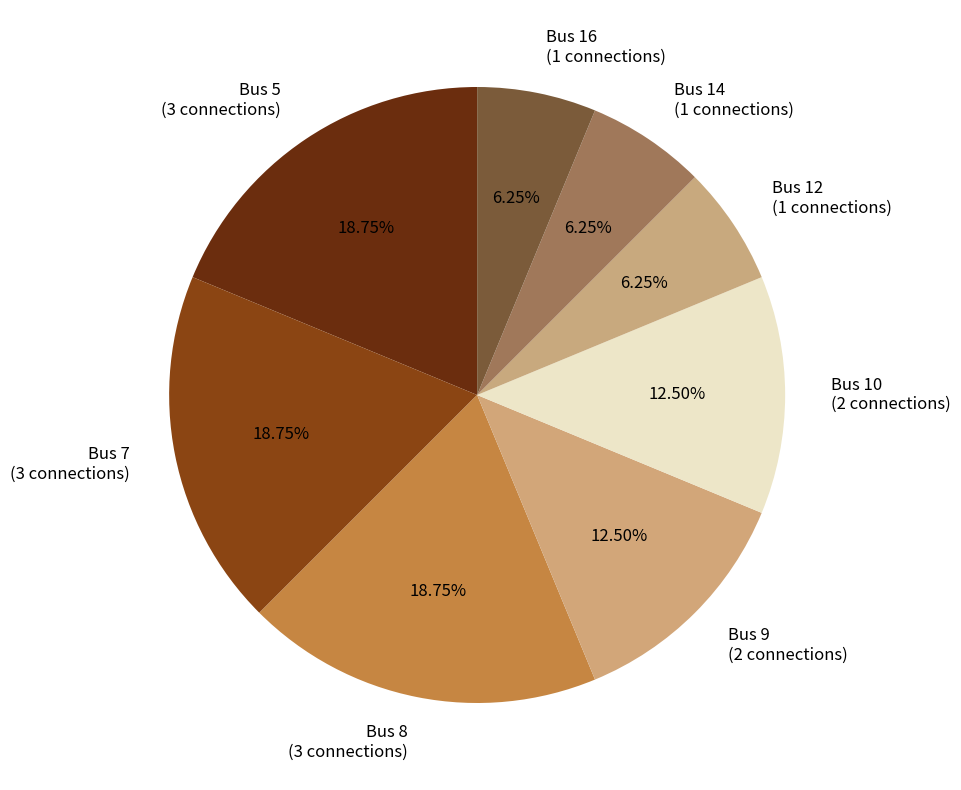

Do Bus 5 (3 connections) and Bus 14 (1 connections) together represent more than half of the pie?

No